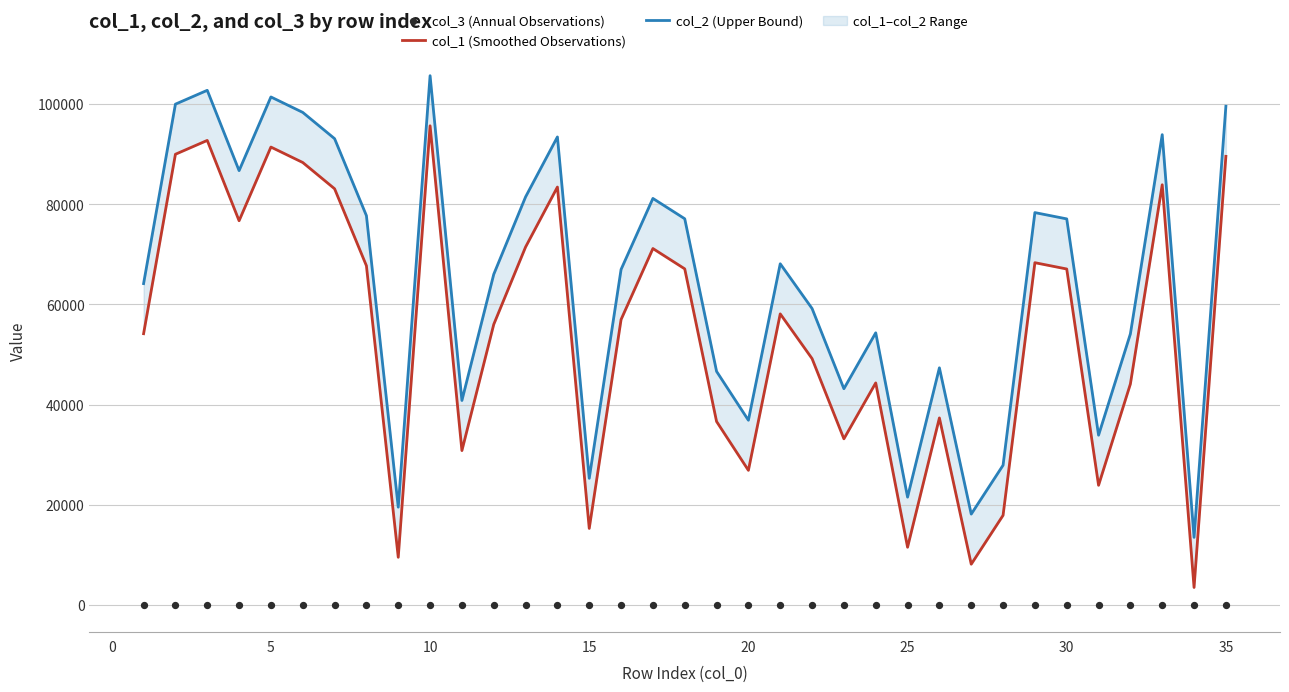

Which series has the largest total across all categories?

col_2 (Upper Bound)